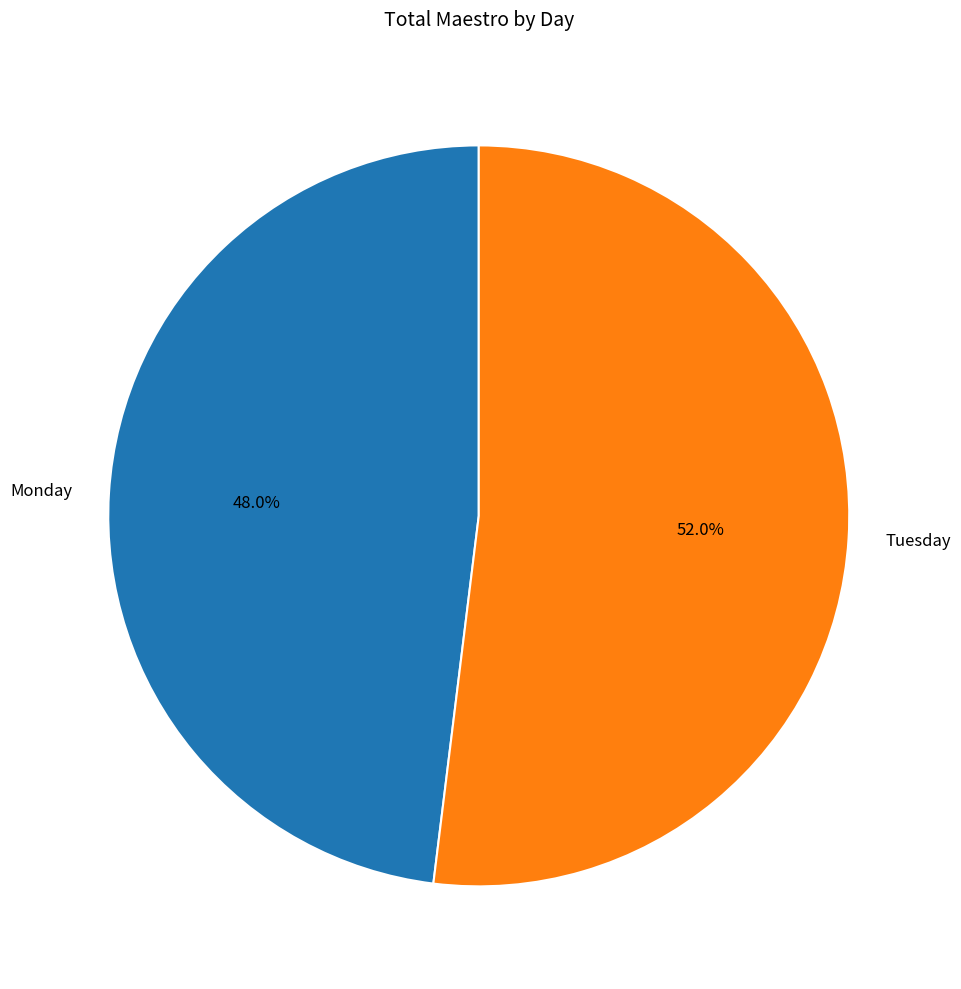

Does Tuesday represent more than half of the total?

Yes